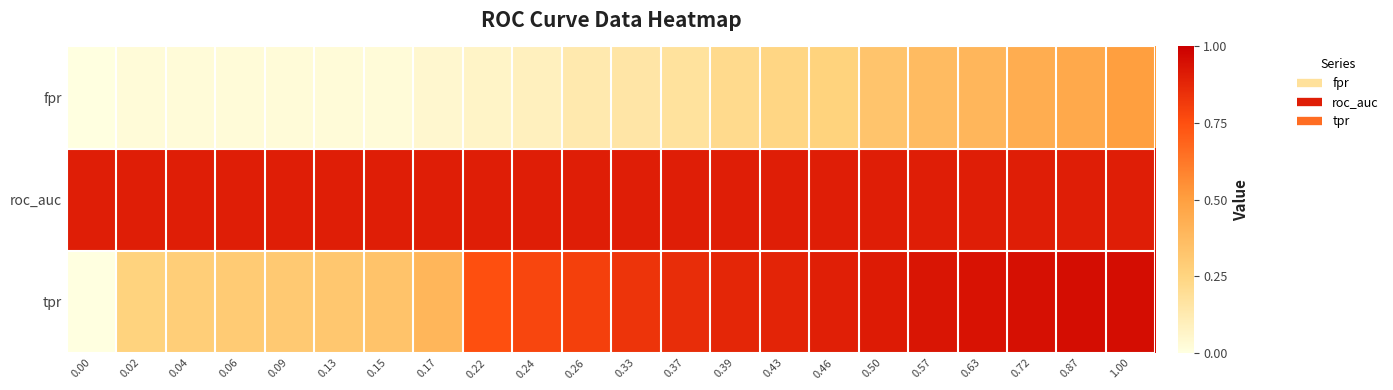

What is the spread (max minus min) of values at 0.37?

0.7